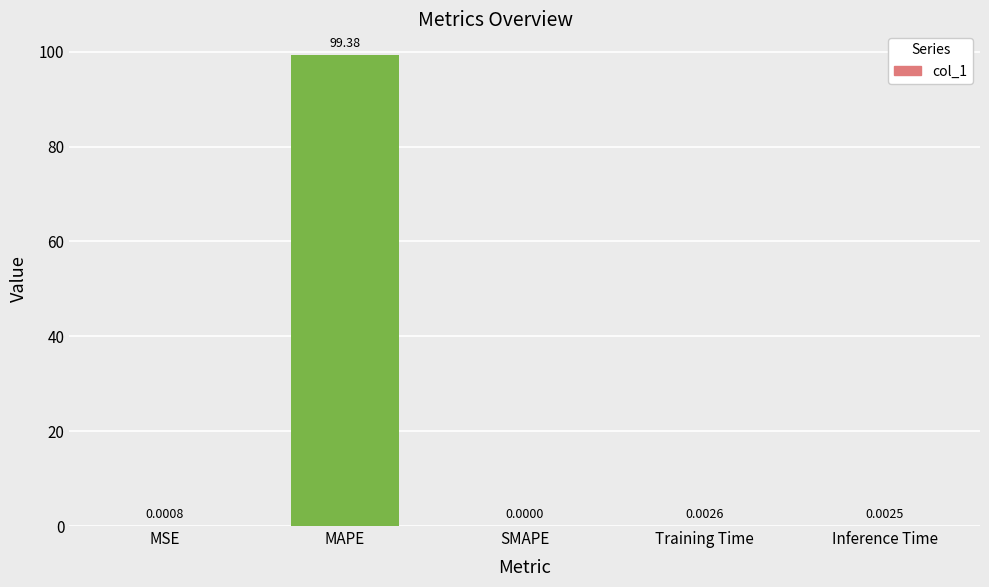

What is the change in value from MAPE to Inference Time?

-99.4